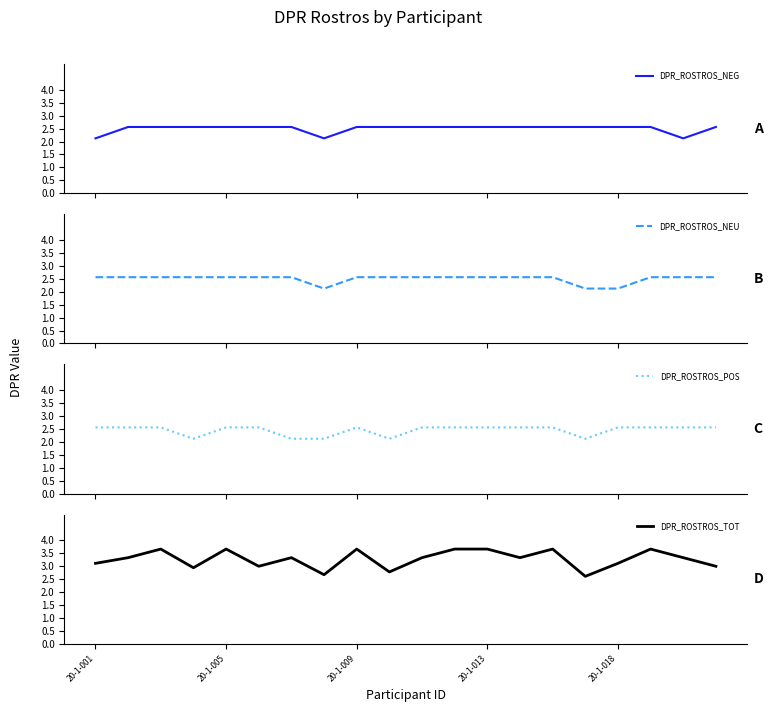

Is the value of DPR_ROSTROS_NEG at 7 greater than the value of DPR_ROSTROS_TOT at 10?

No